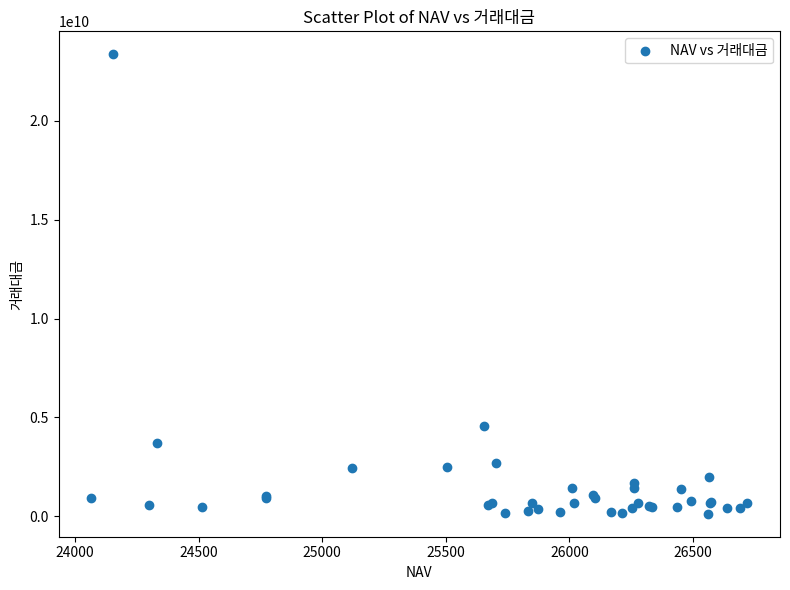

What Y value in the scatter plot is closest to 11744988947?

4584316105